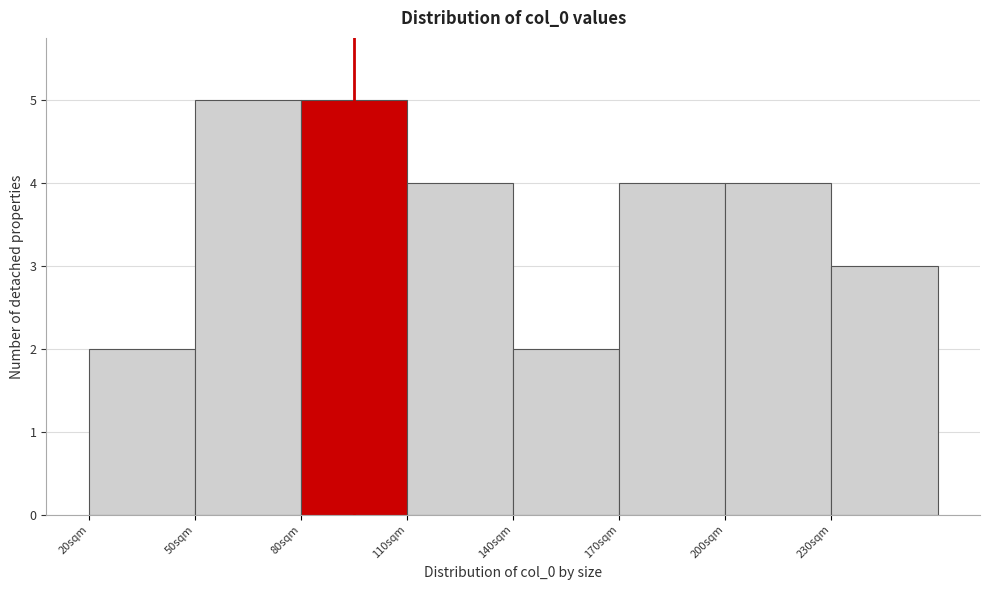

Reading left to right, list every bar in this chart as the range it spans on the x-axis followed by its height. The values are not printed on the chart, so give them approximately, as read against the axis.

20 to 50: 2
50 to 80: 5
80 to 110: 5
110 to 140: 4
140 to 170: 2
170 to 200: 4
200 to 230: 4
230 to 260: 3